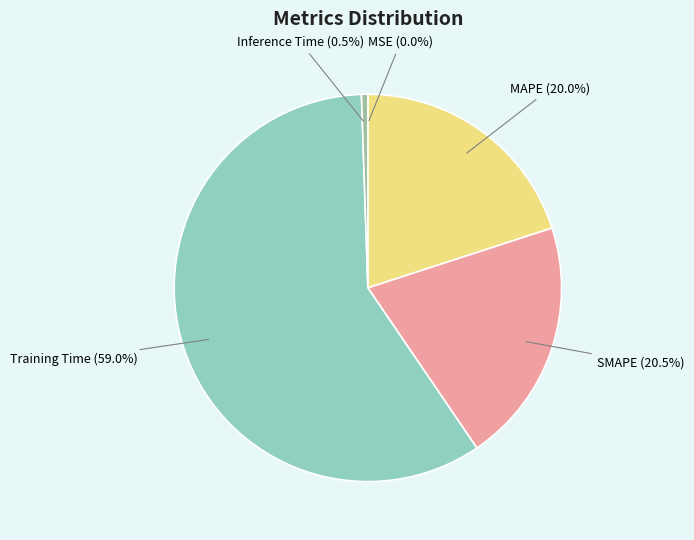

Which has a higher value, Training Time or SMAPE?

Training Time